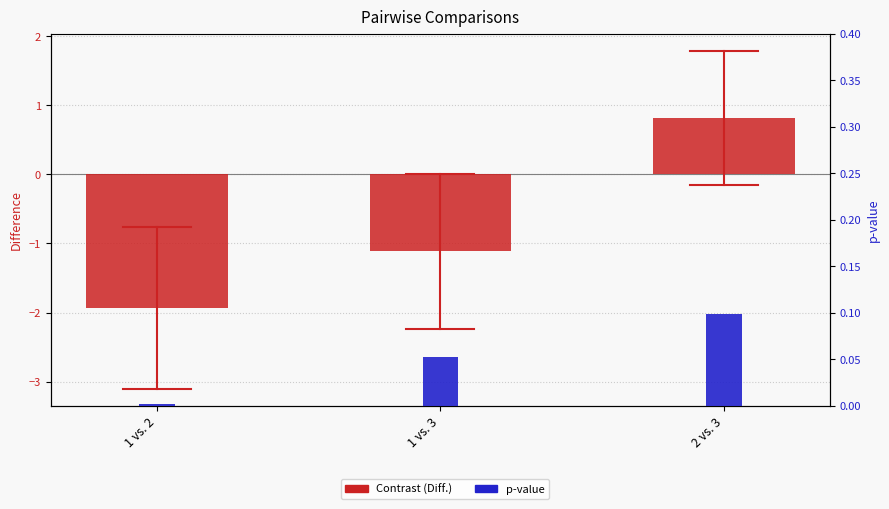

Reading left to right, what are all the values shown in this chart?

Contrast (Diff.): 1 vs. 2=-1.9	1 vs. 3=-1.1	2 vs. 3=0.8
p-value: 1 vs. 2=0.0	1 vs. 3=0.1	2 vs. 3=0.1